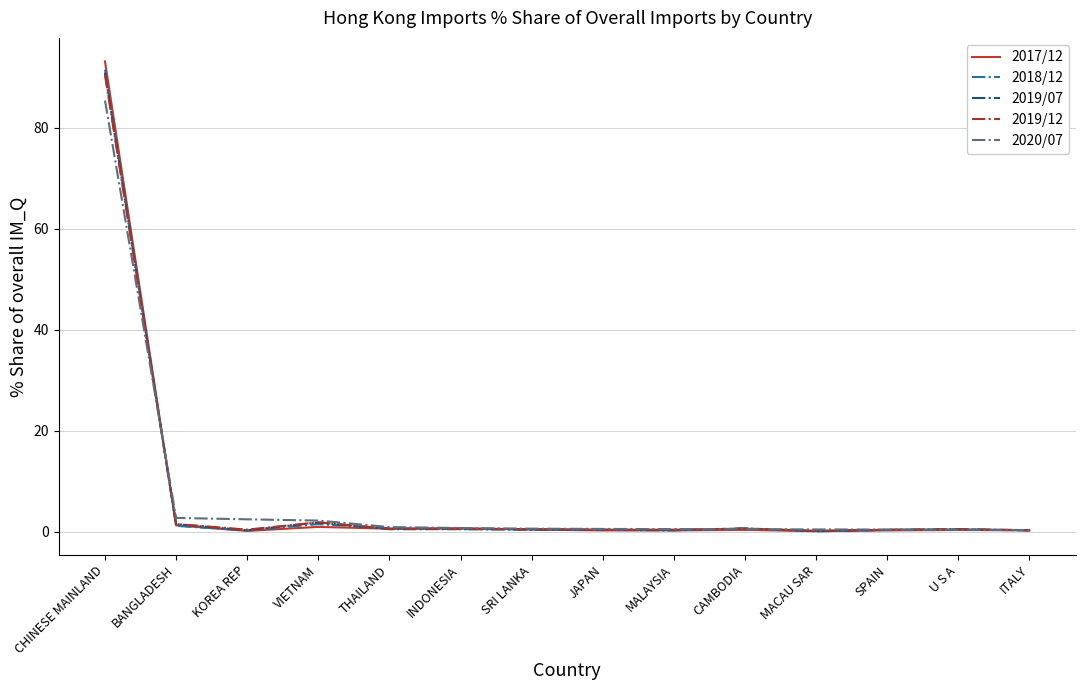

Which category has the highest value across all series?

CHINESE MAINLAND